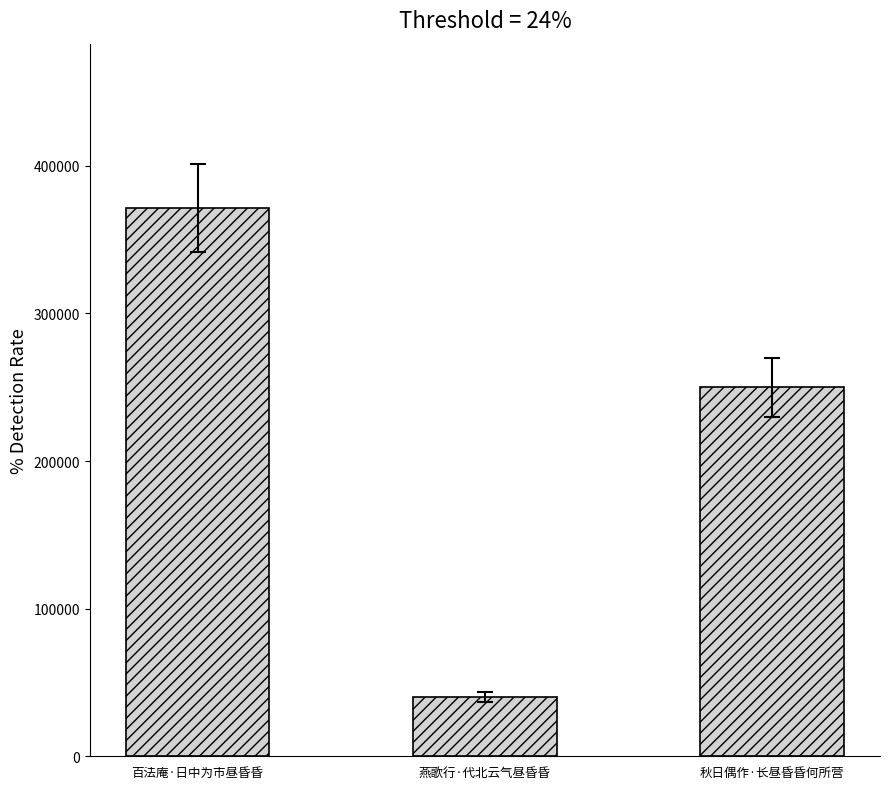

Rank the categories by value from highest to lowest.

百法庵·日中为市昼昏昏, 秋日偶作·长昼昏昏何所营, 燕歌行·代北云气昼昏昏